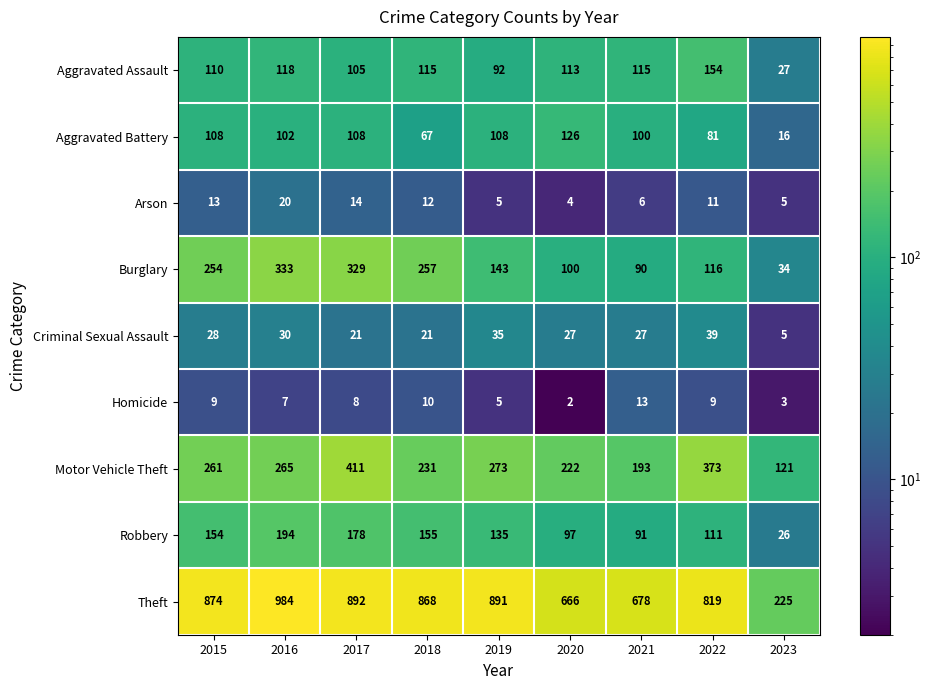

At 2017, list the series in order from largest to smallest.

Theft, Motor Vehicle Theft, Burglary, Robbery, Aggravated Battery, Aggravated Assault, Criminal Sexual Assault, Arson, Homicide